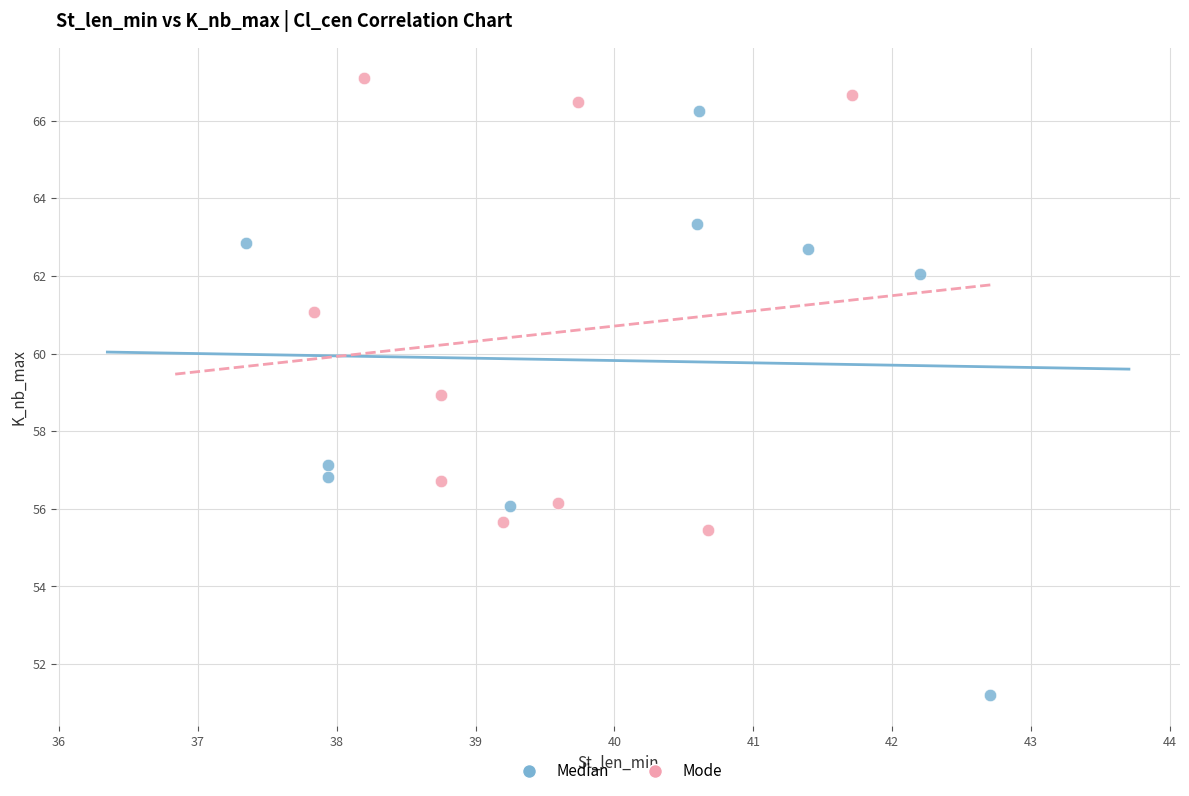

Which series reaches the minimum Y coordinate?

Median